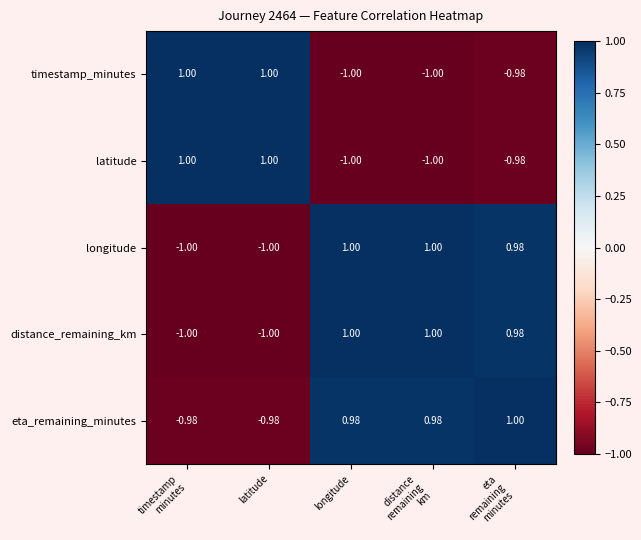

Which series has the largest total across all categories?

eta_remaining_minutes